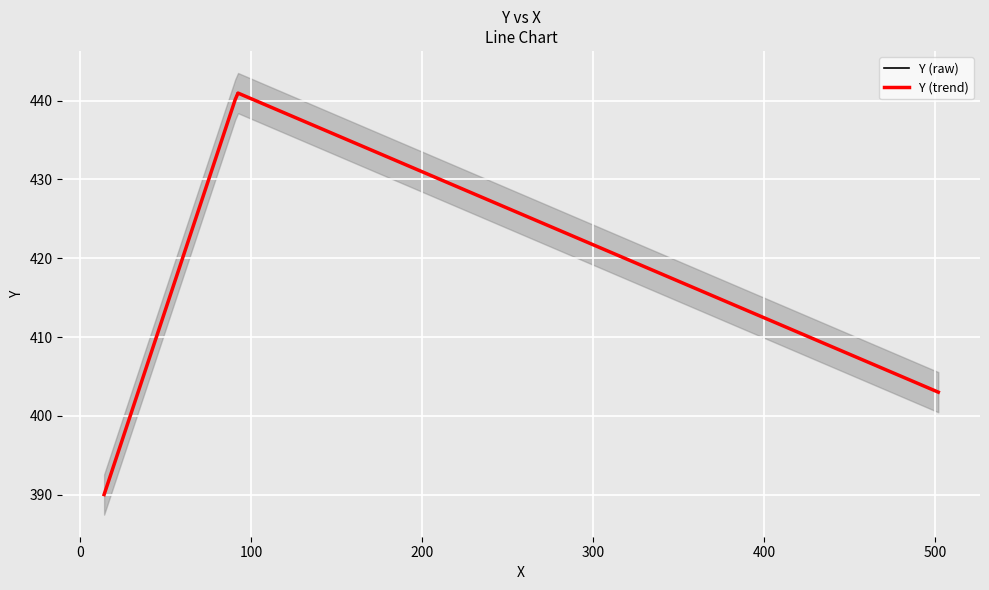

What is the difference between the values at 502 and 14?

13